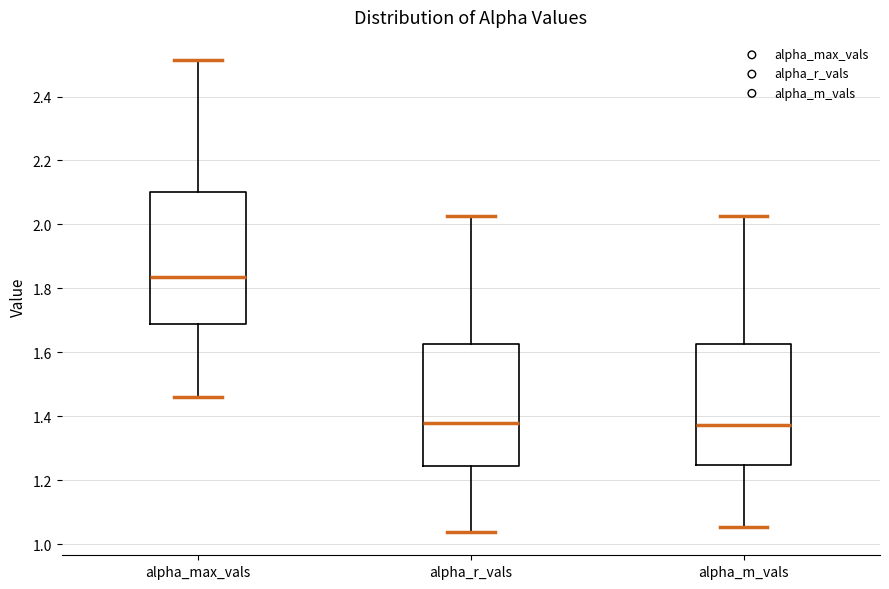

Which box is the tallest, from its lower edge to its upper edge?

alpha_max_vals